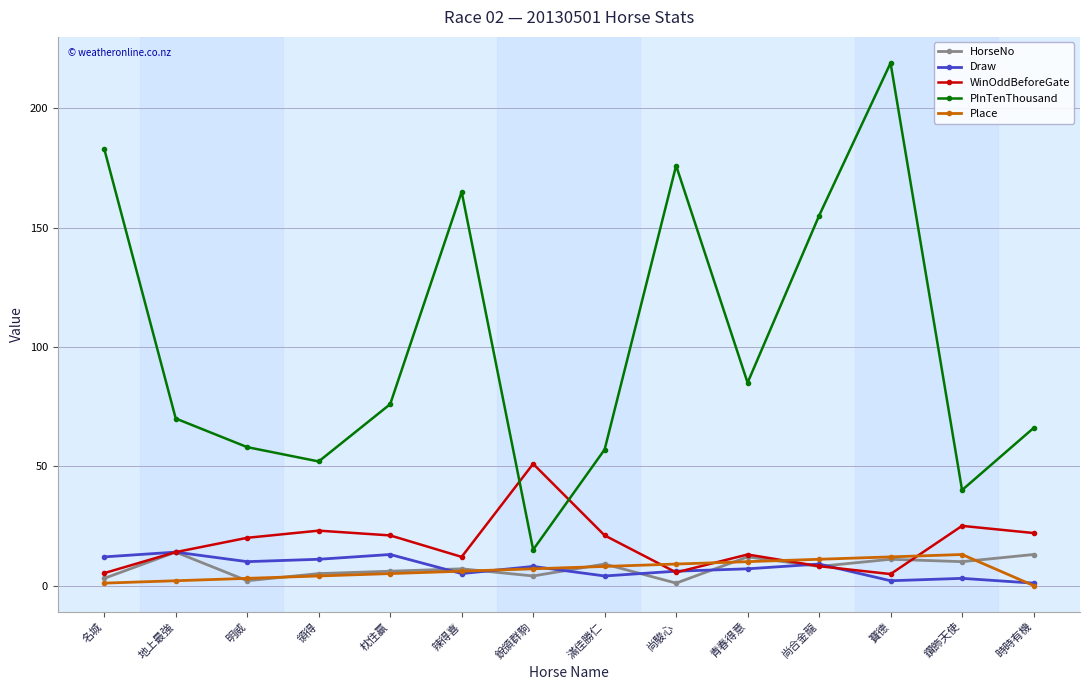

At which category does PInTenThousand reach its first local valley?

領得